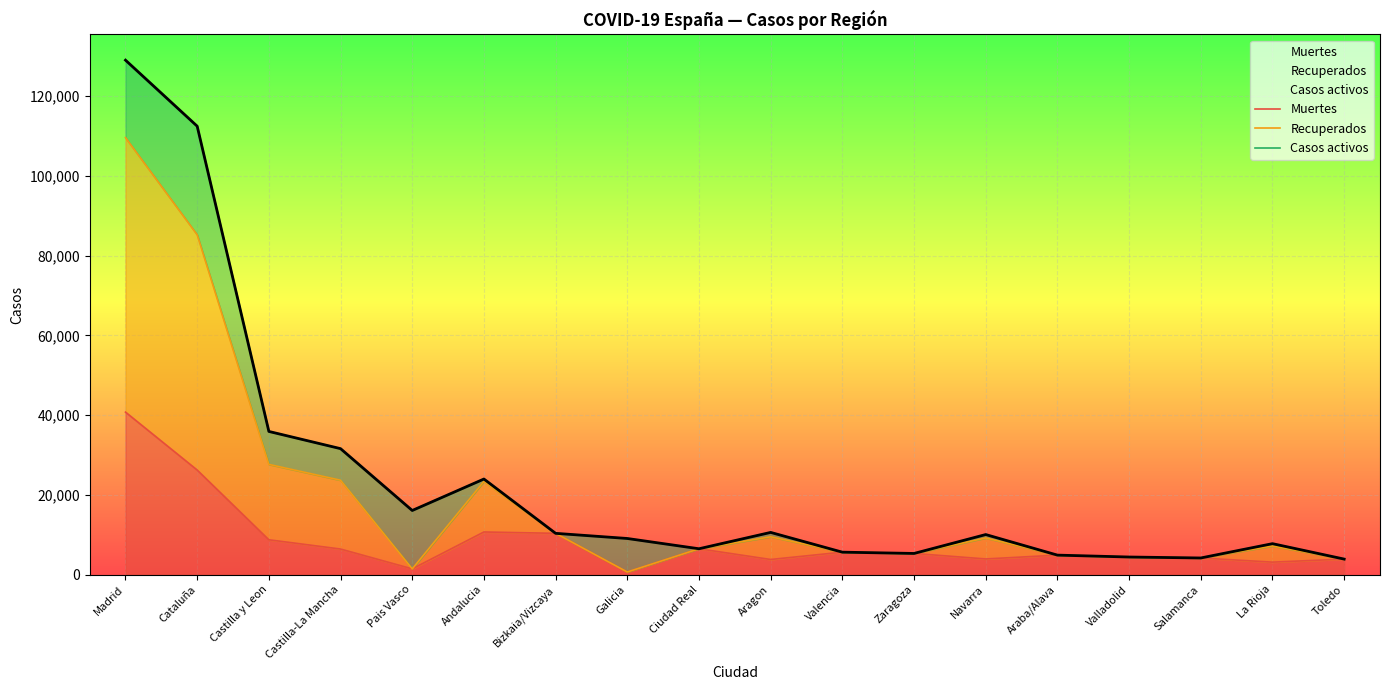

What is the sum of all Casos activos values?

431296